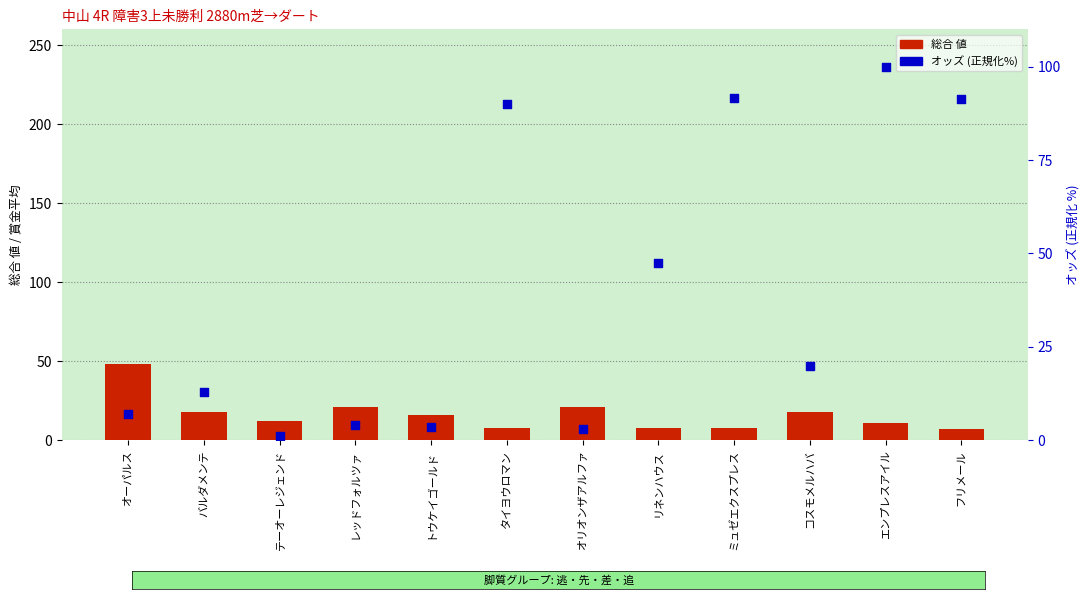

At which category is the sum across all series the highest?

エンプレスアイル